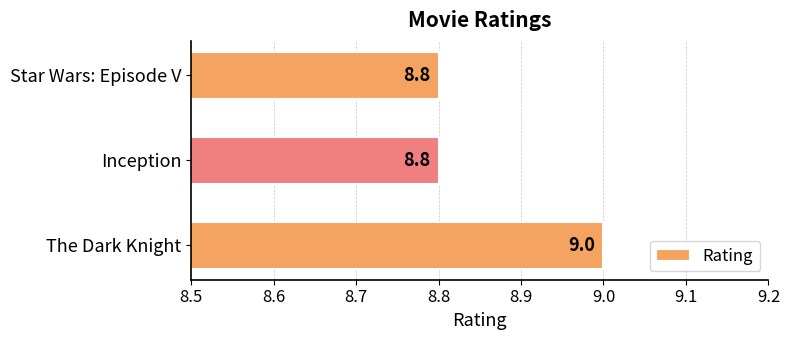

What is the smallest value displayed?

8.8